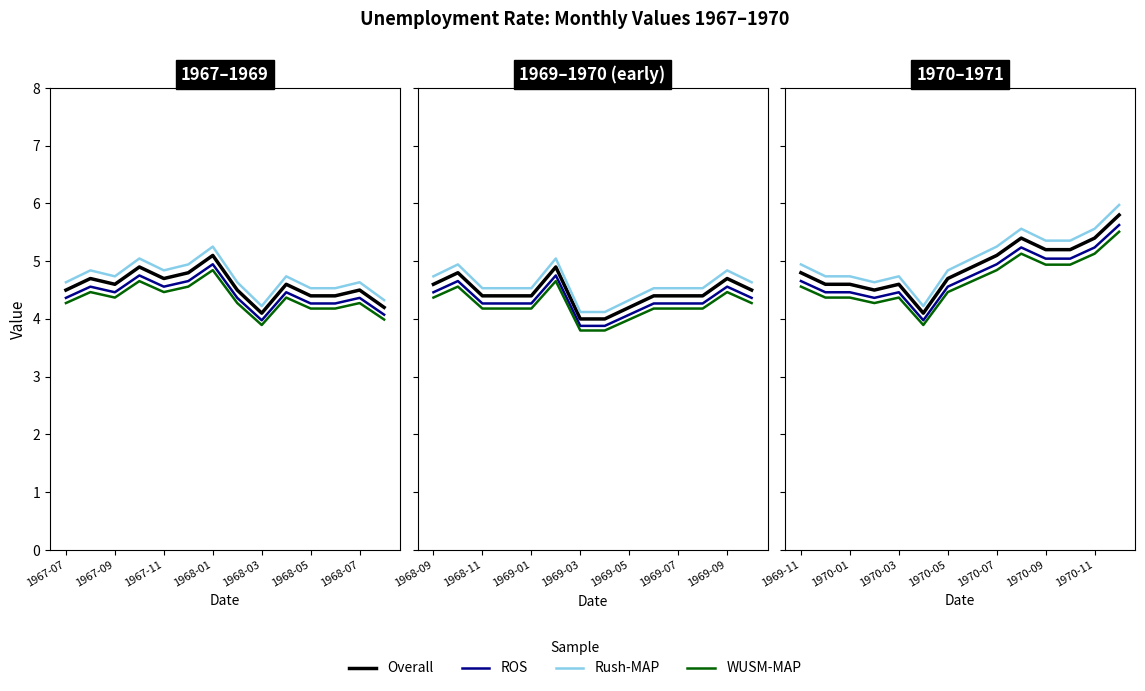

True or false: Overall and WUSM-MAP intersect in this chart.

False